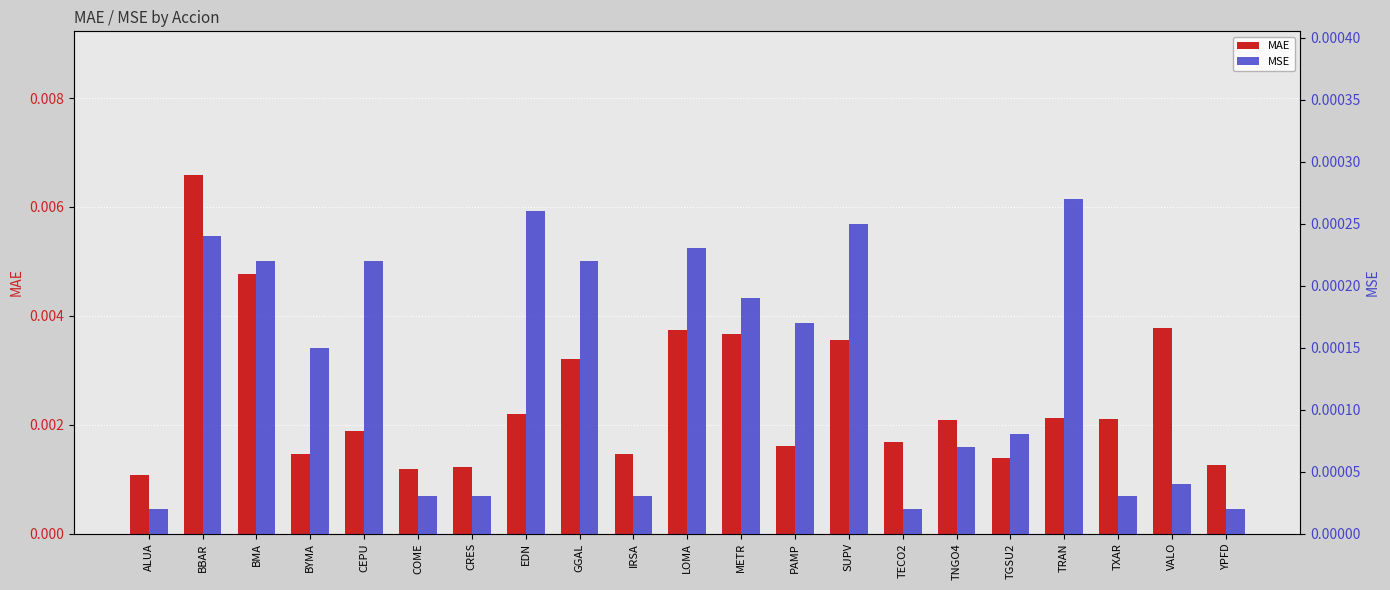

Which series has the largest range (max minus min)?

MAE